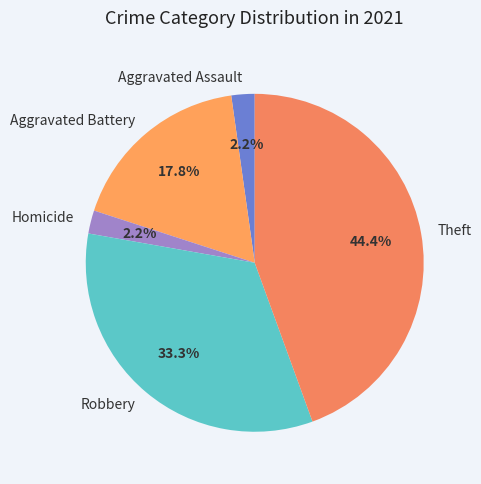

To the nearest percent, what is the average slice percentage?

20%